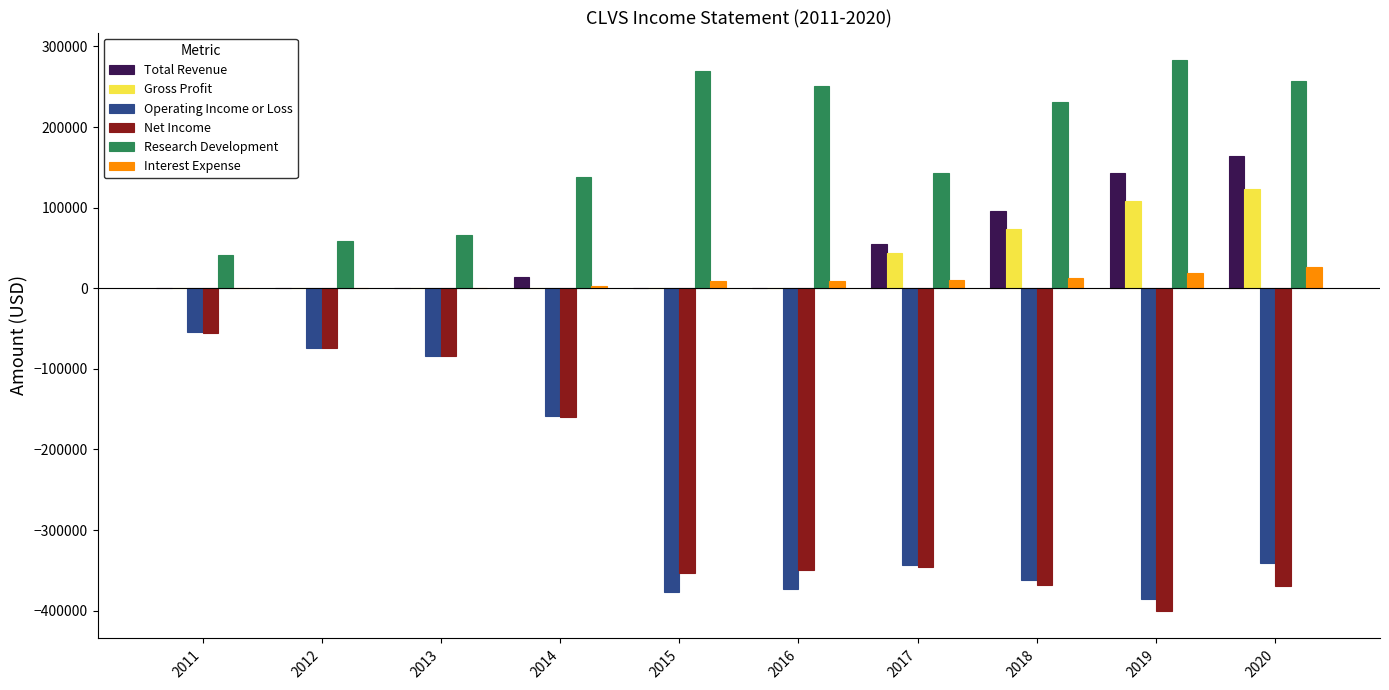

Read the Research Development value at 2011.

40700